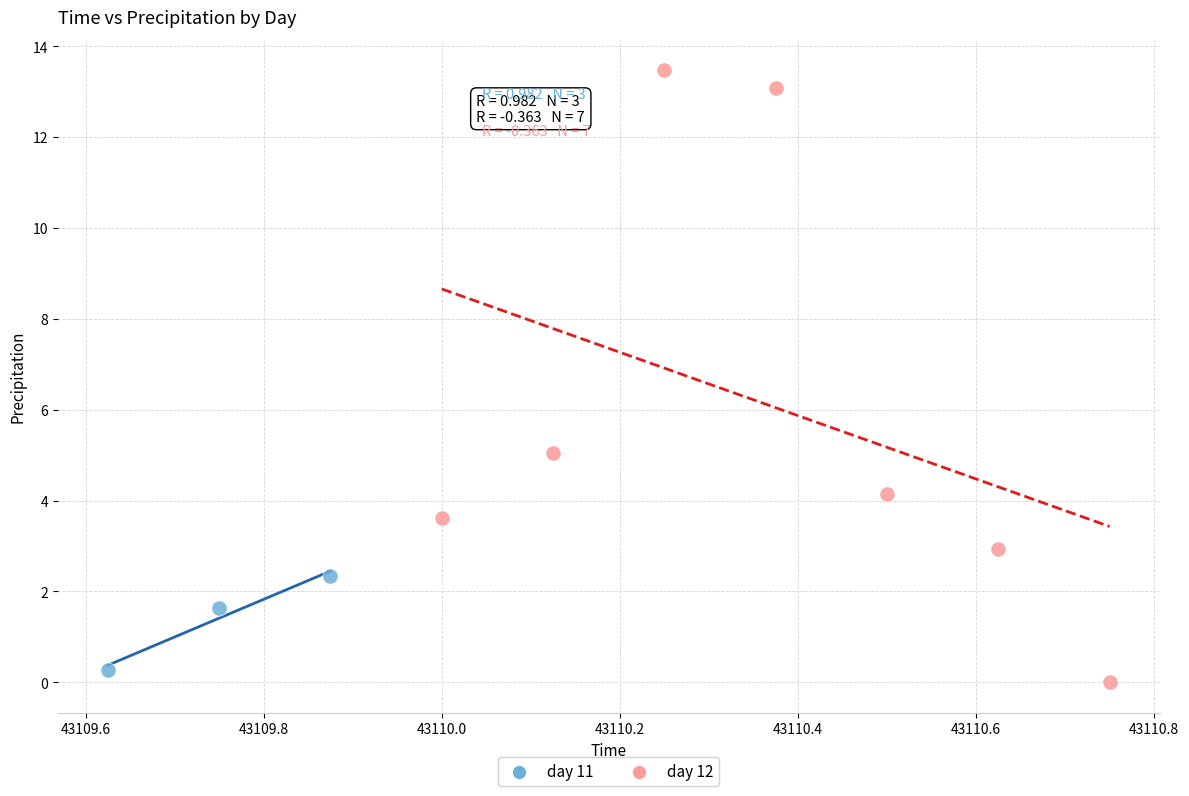

Which series has the widest spread of Y values?

day 12